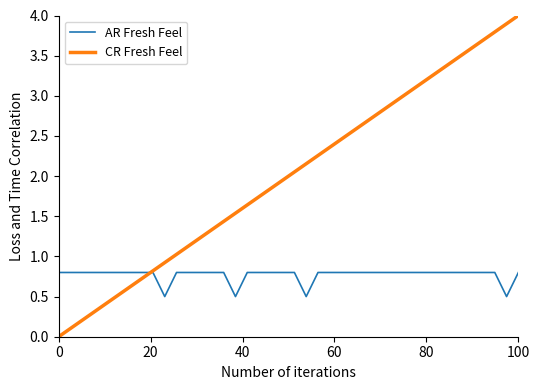

How many times do CR Fresh Feel and AR Fresh Feel cross each other?

1